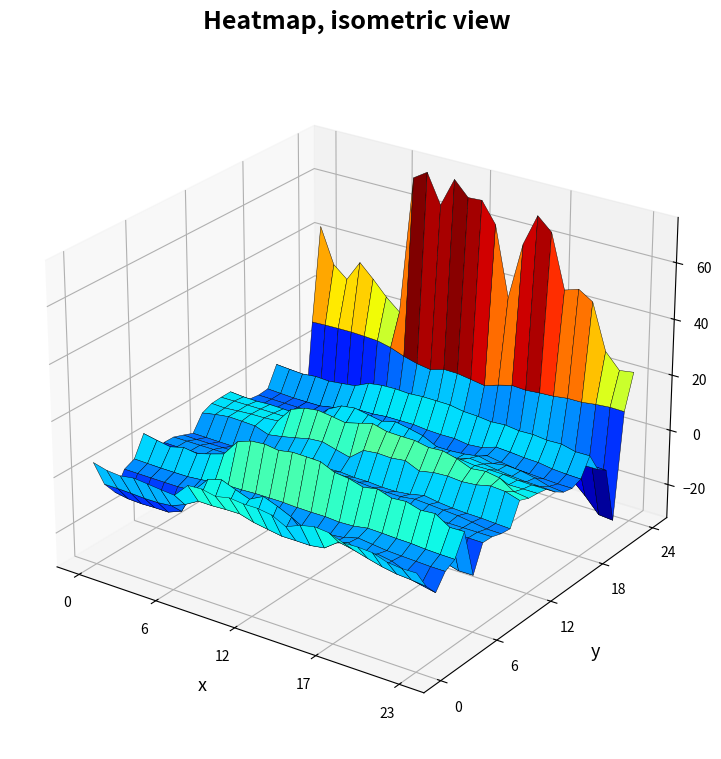

Between 23 and 20, which is larger?

20